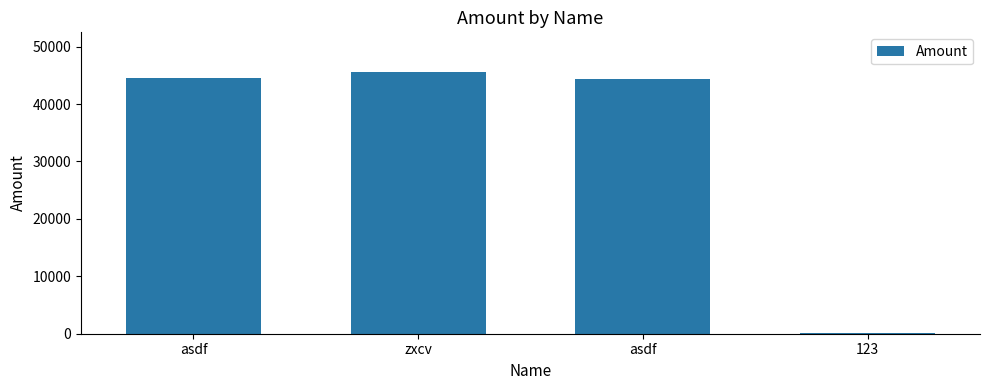

Is it true that the value at asdf is 76422?

False